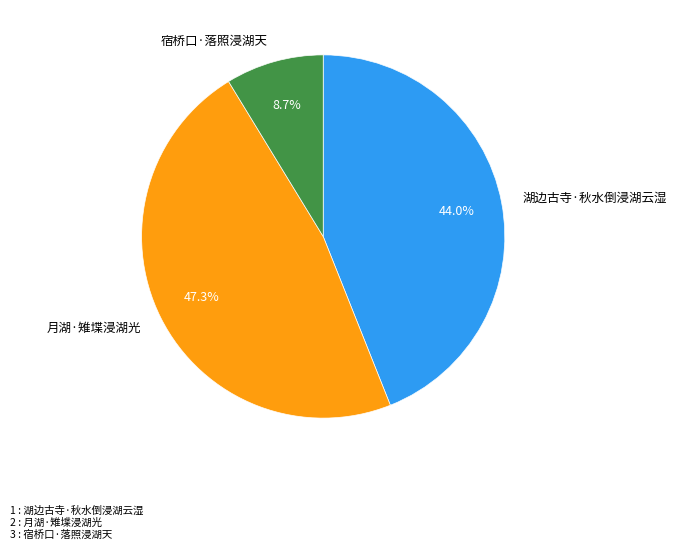

Count the number of slices in the pie.

3